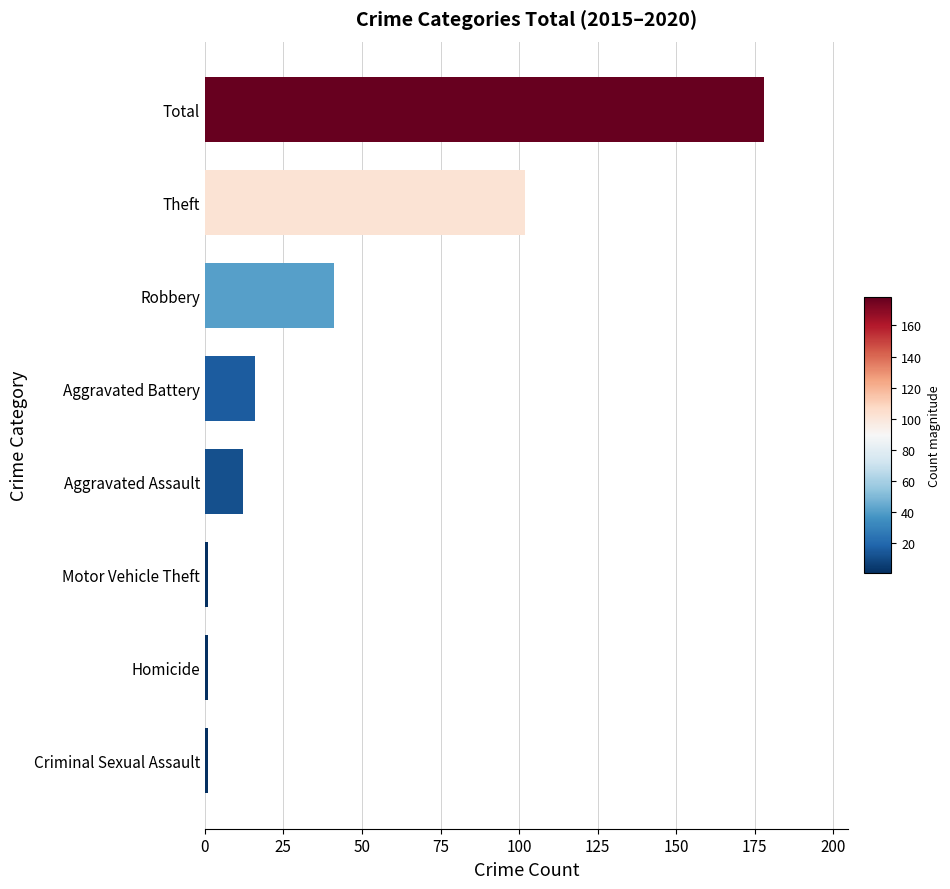

What is the difference between the maximum and minimum values?

177